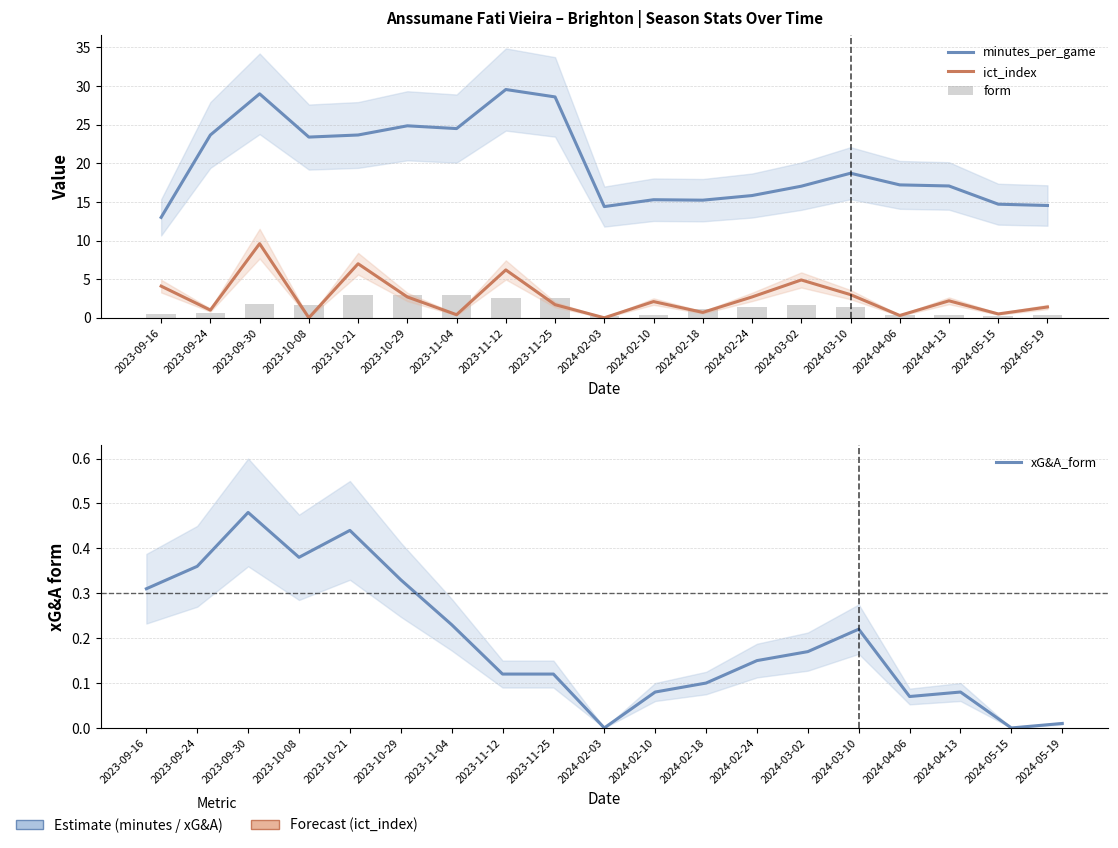

How many data points in minutes_per_game are above 17?

12